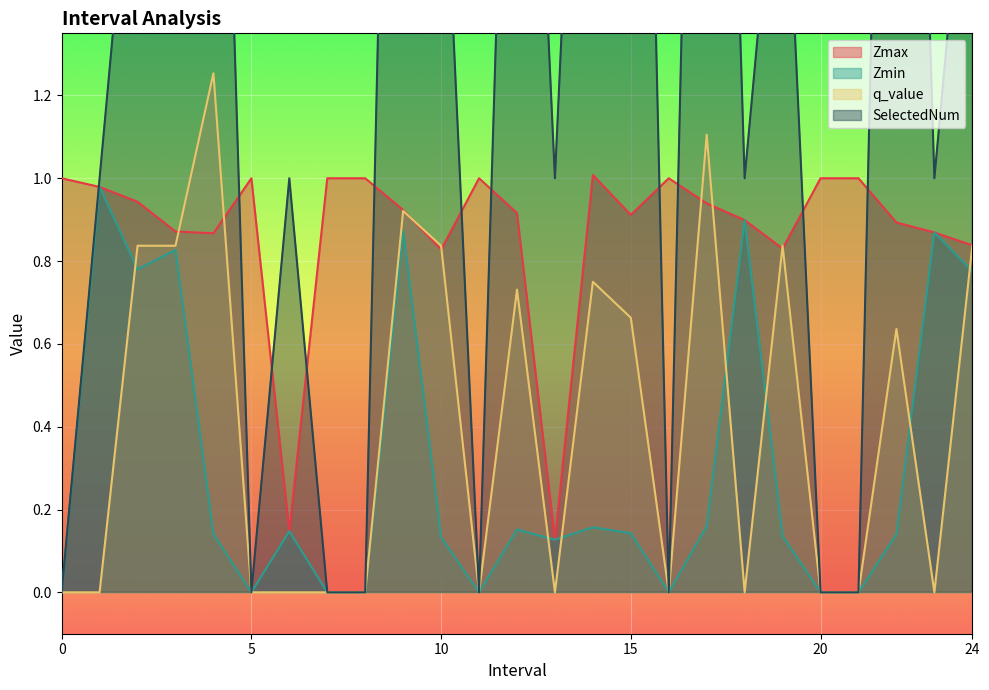

Read the Zmax value at 13.0.

0.1